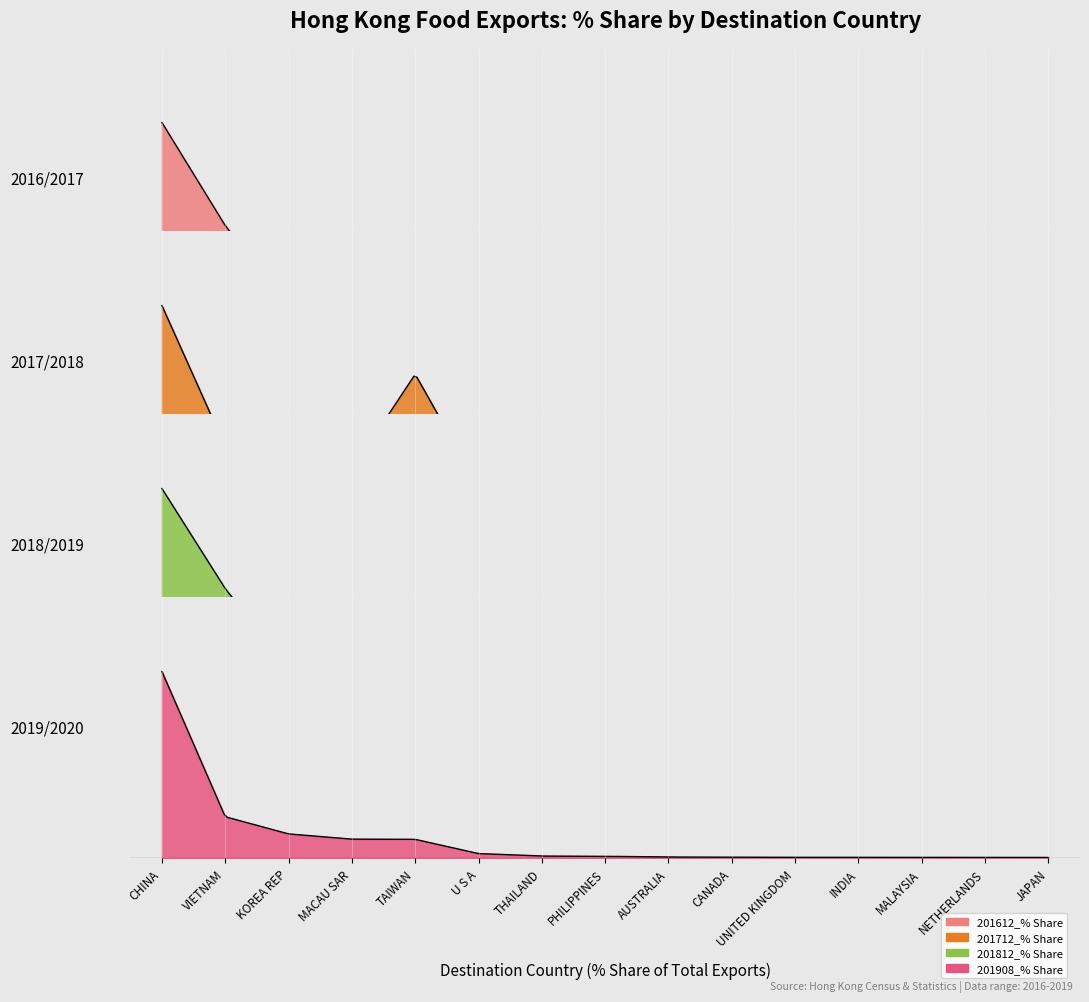

Where is 201908_% Share nearest to the value 30?

VIETNAM